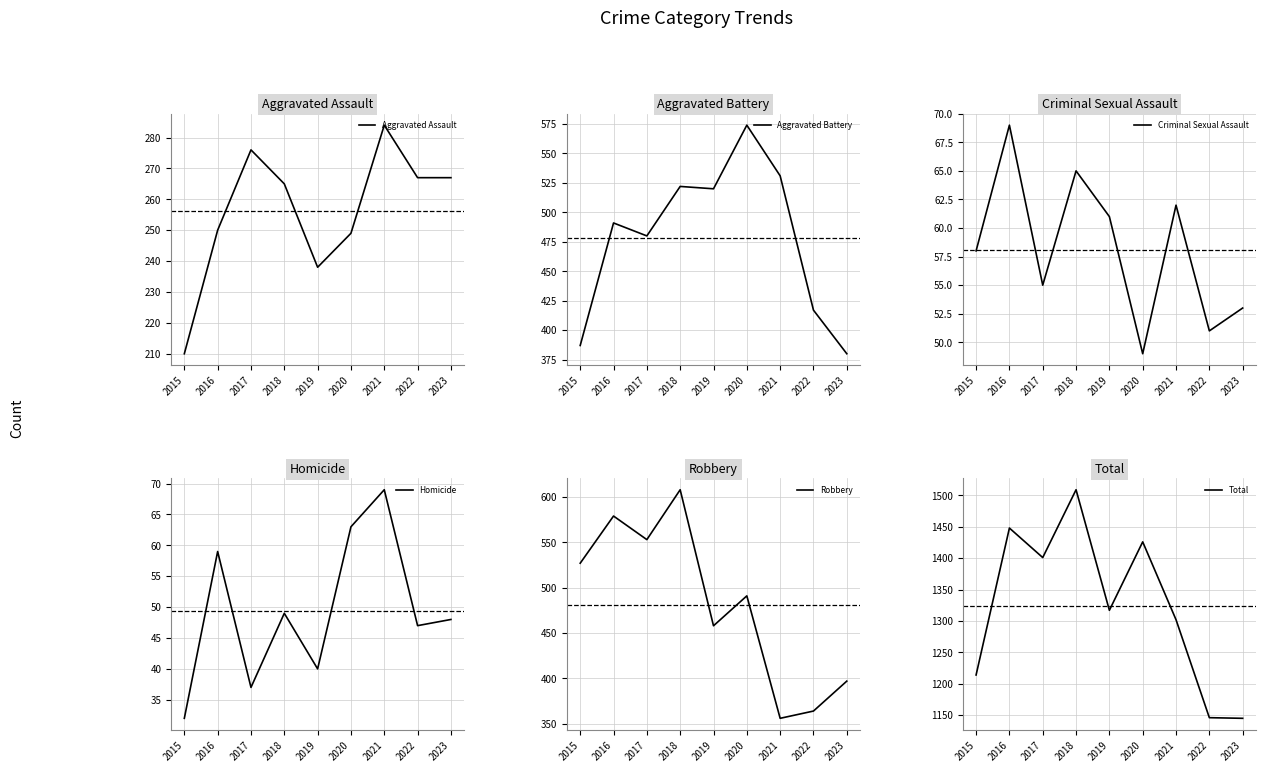

Does the chart display data point markers on the line(s)?

No